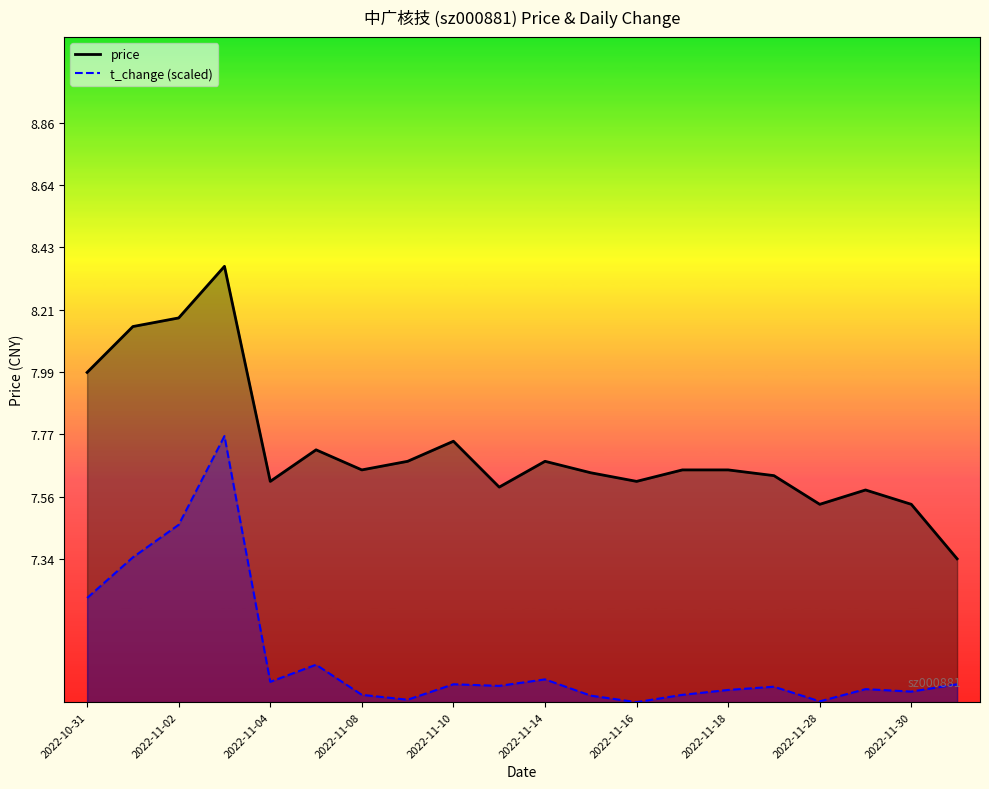

What is the approximate value of t_change at 2022-11-08?

6.9